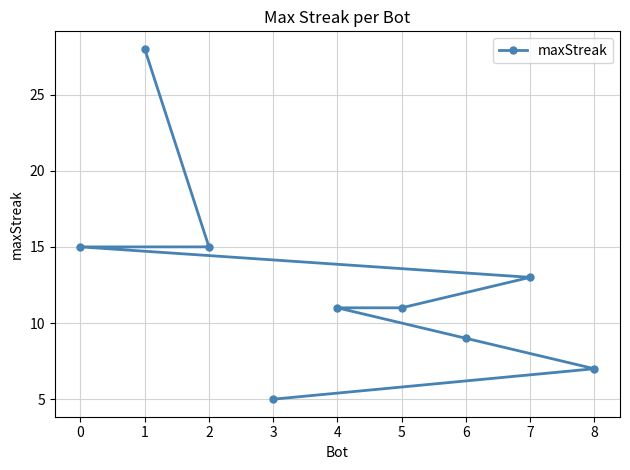

What is the difference between the values at 7 and 1?

15